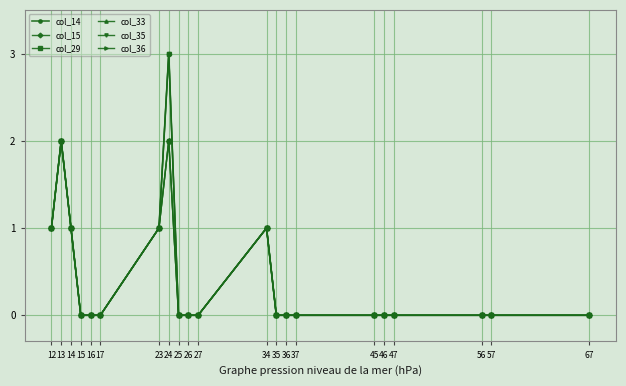

How many lines are shown in the chart?

6